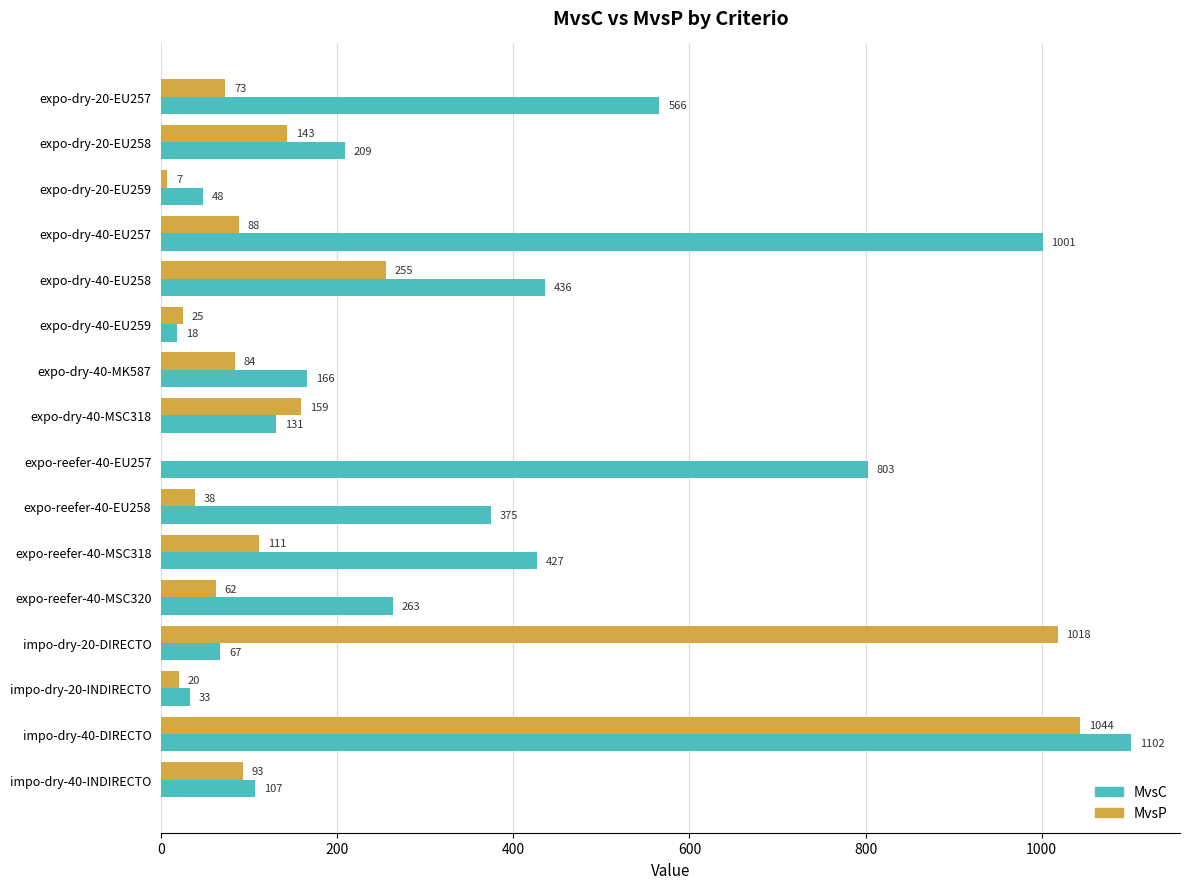

At which category is the sum across all series the highest?

impo-dry-40-DIRECTO